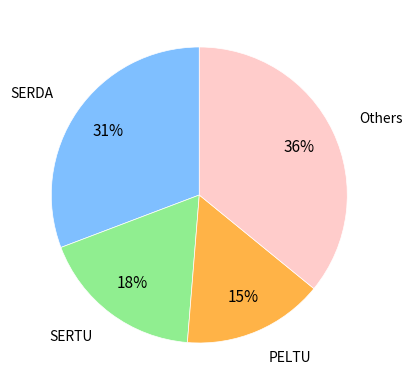

Do SERDA and Others together represent more than half of the pie?

Yes